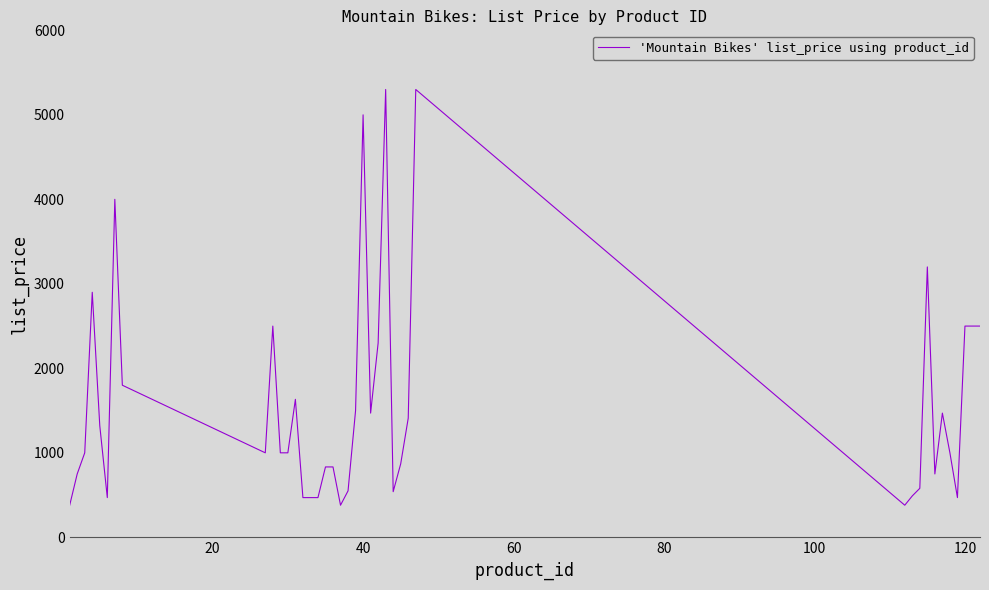

What is the smallest value displayed?

380.0